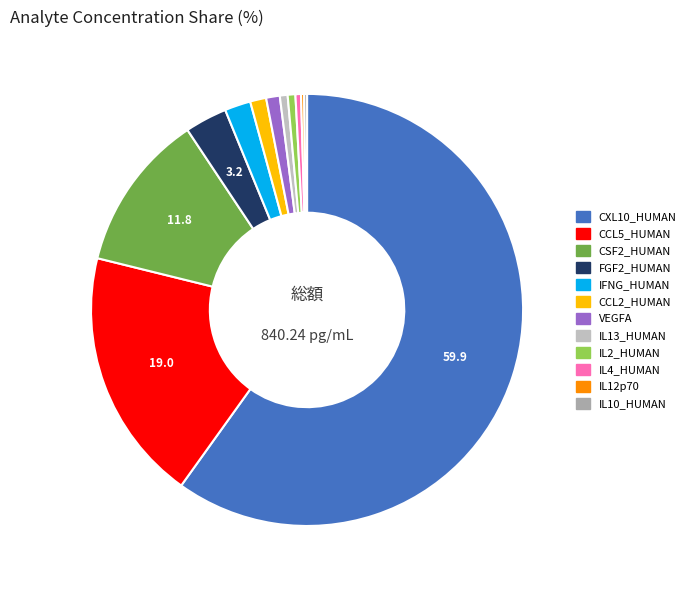

To the nearest percent, what is the combined percentage of IL2_HUMAN and CXL10_HUMAN?

60%